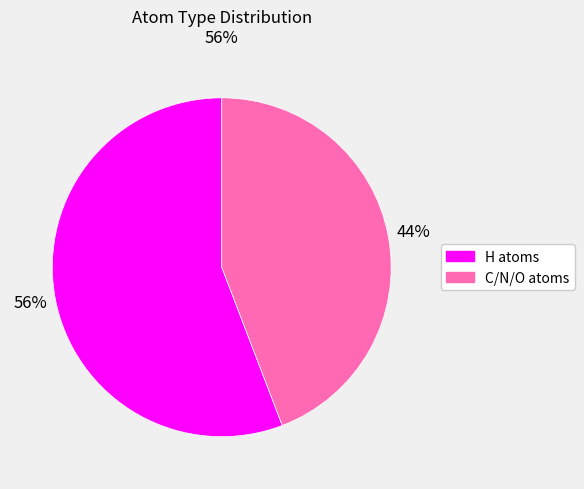

Does any single category account for the majority?

Yes